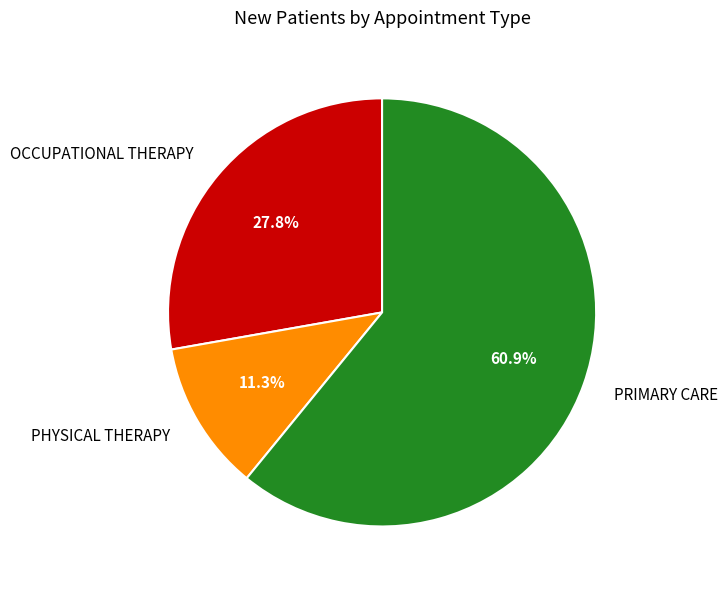

Does any single category account for the majority?

Yes